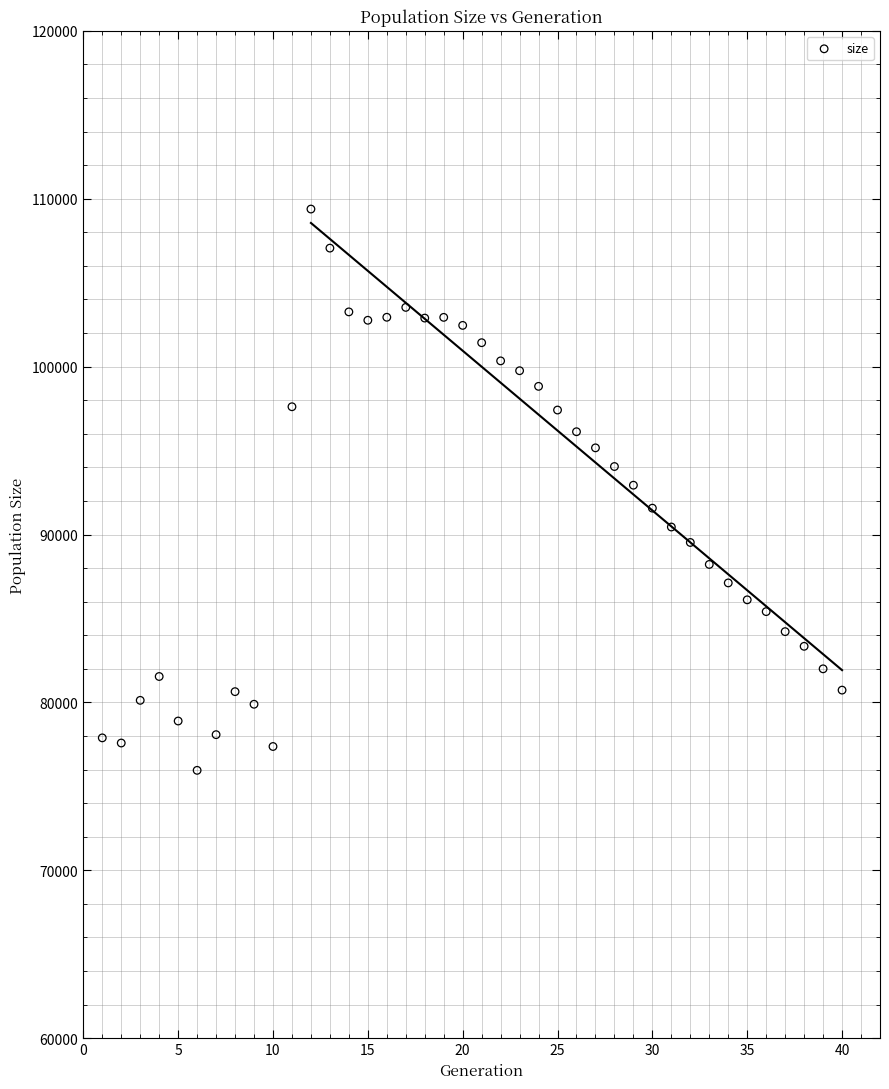

What is the range of X values (max minus min)?

39